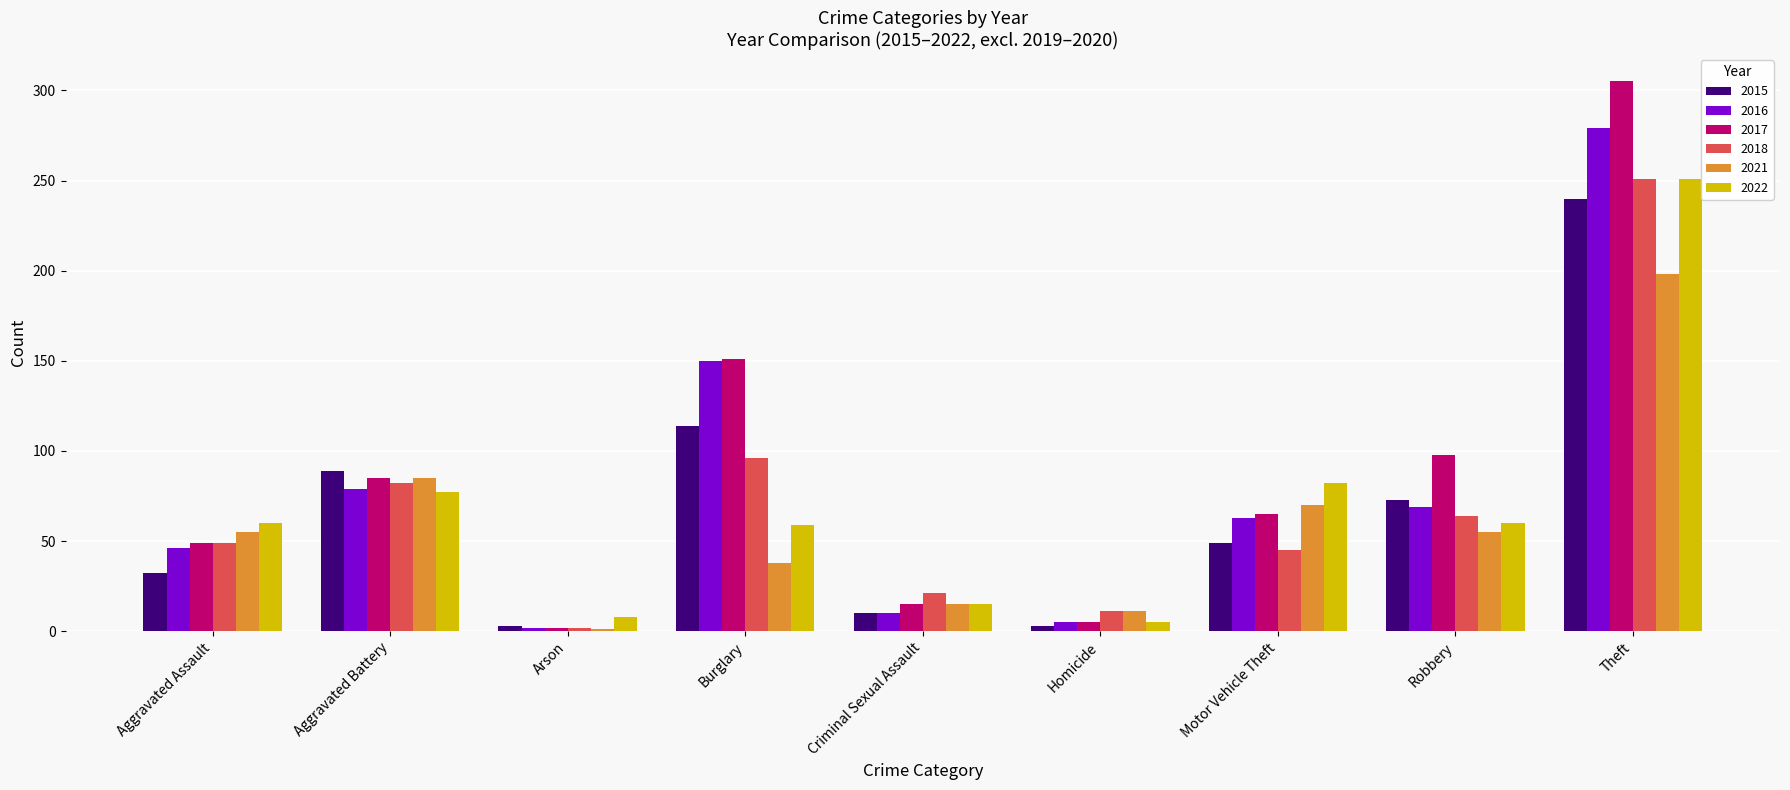

Between Aggravated Battery and Criminal Sexual Assault, which series saw the biggest shift?

2015